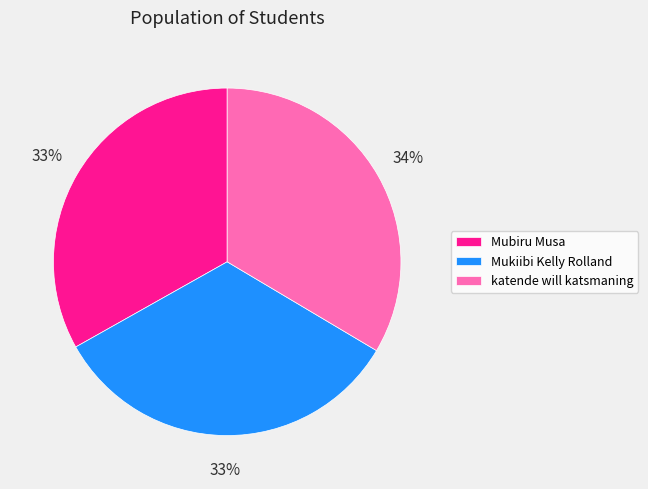

How many slices are in this pie chart?

3